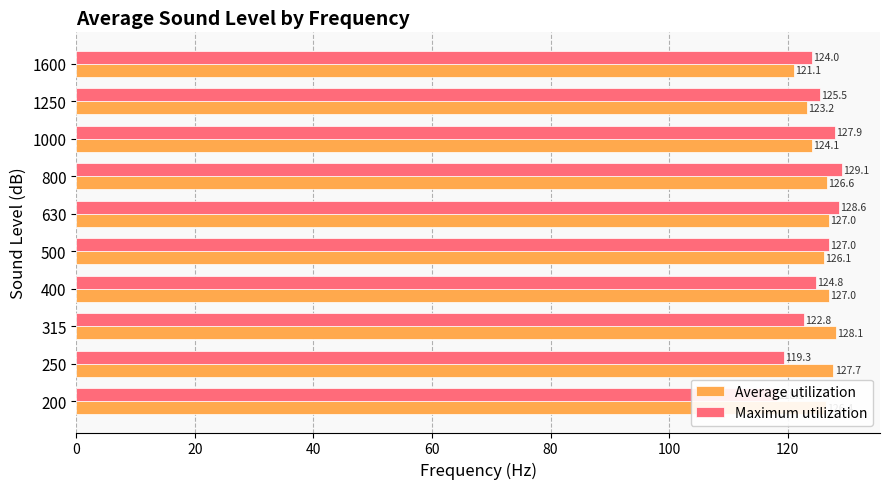

Reading left to right, what are all the values shown in this chart?

Average utilization: 126.4	127.7	128.1	127.0	126.1	127.0	126.6	124.1	123.2	121.1
Maximum utilization: 118.1	119.3	122.8	124.8	127.0	128.6	129.1	127.9	125.5	124.0